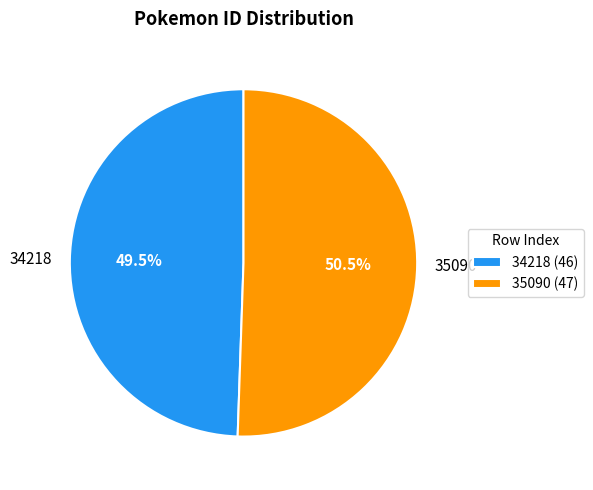

How many slices are in this pie chart?

2